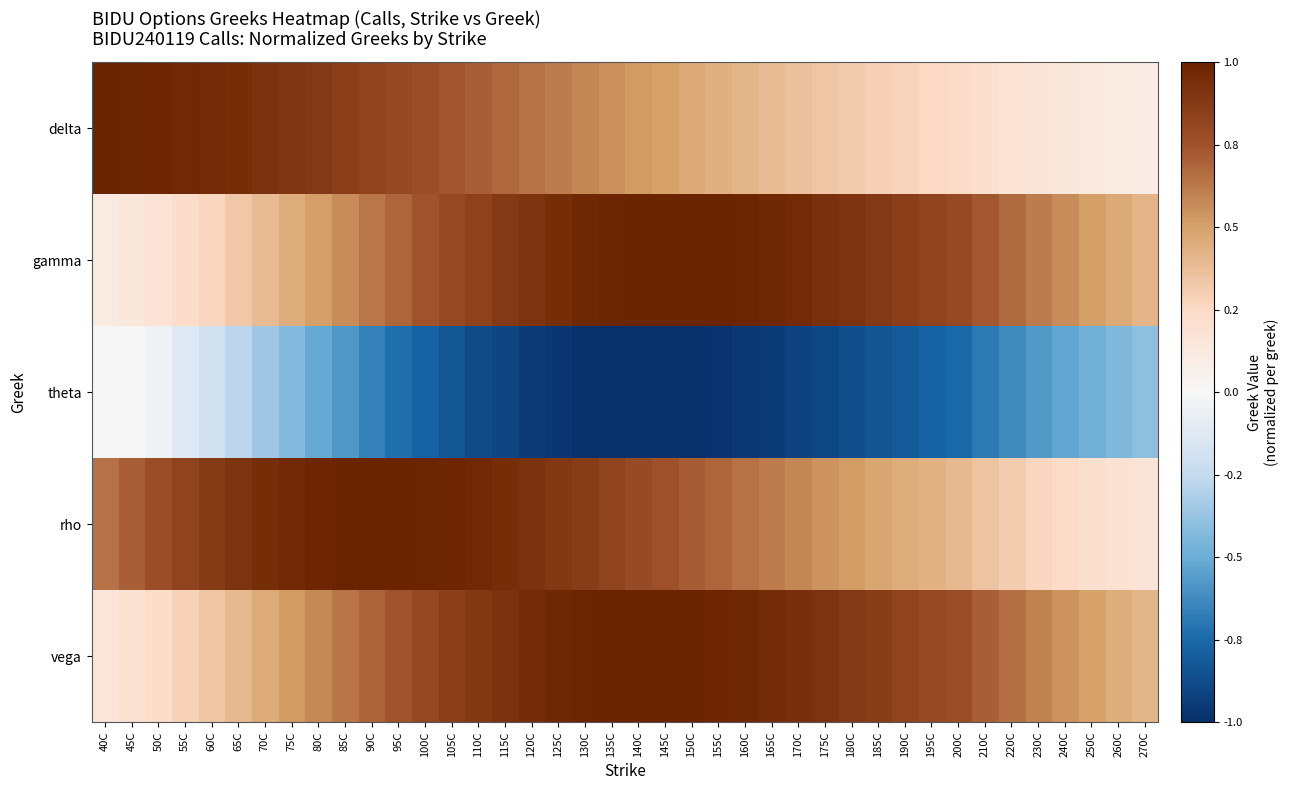

How many distinct data groups are displayed?

5